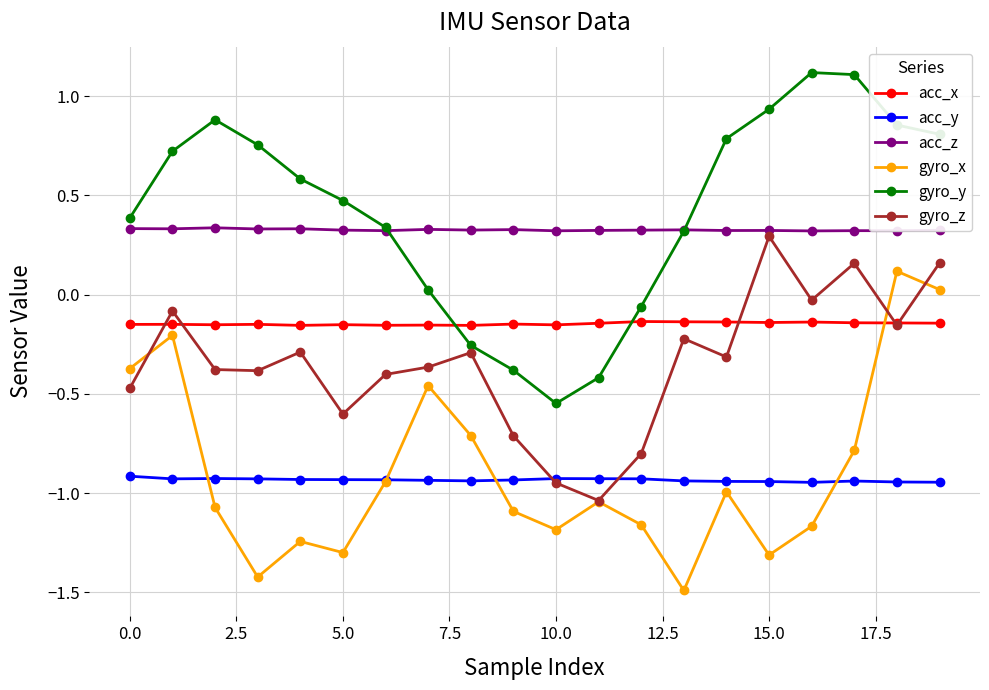

True or false: gyro_x has more than 2 points higher than both neighbors.

True